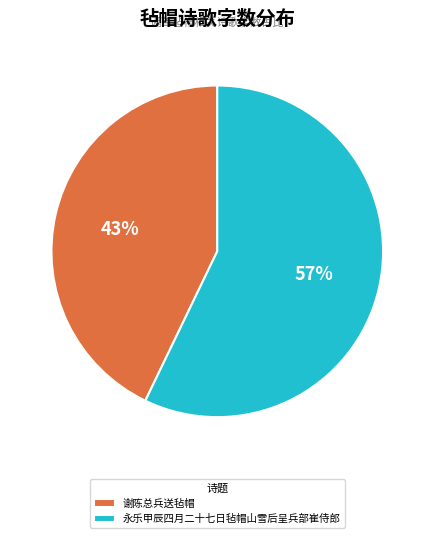

Which category has the smallest portion of the pie?

谢陈总兵送毡帽